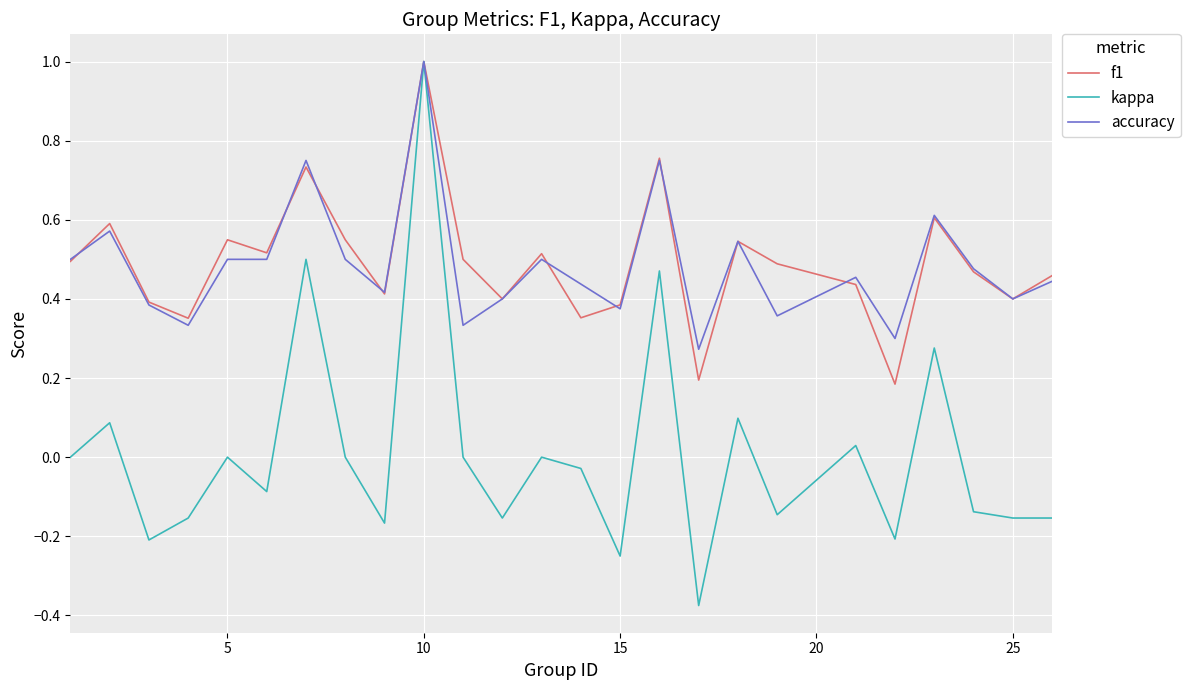

Which series has the largest range (max minus min)?

kappa